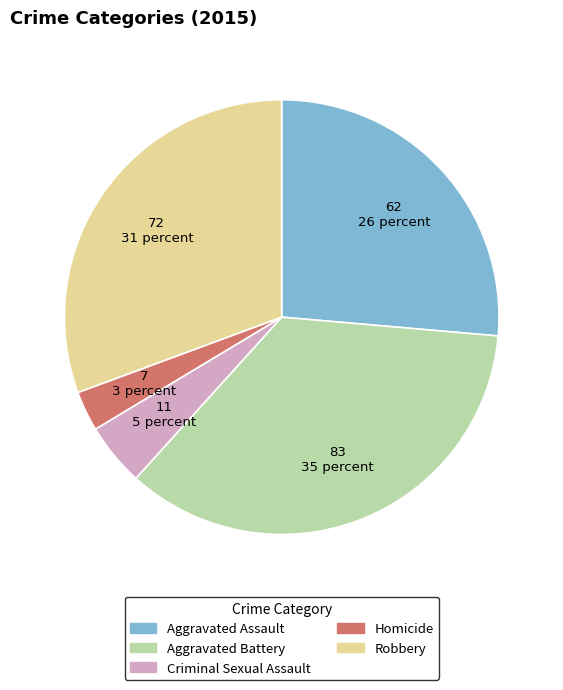

What is the ratio of the value at Aggravated Assault to the value at Criminal Sexual Assault?

5.6